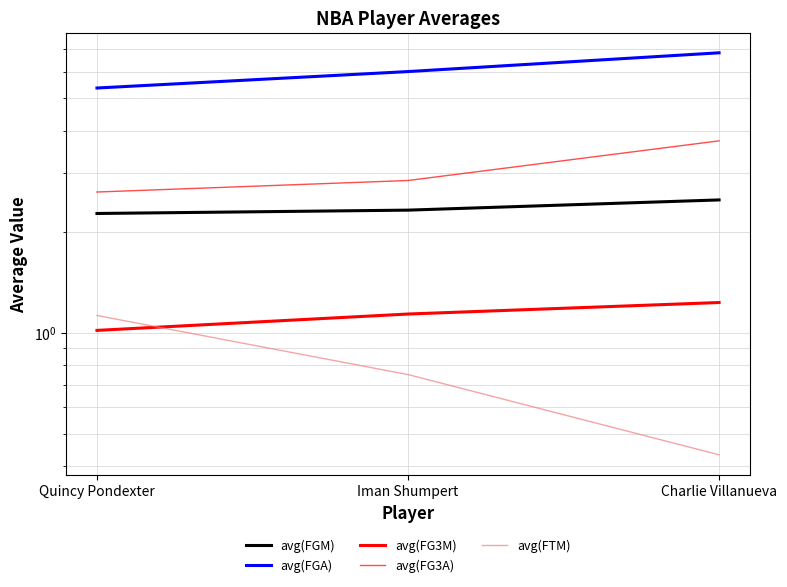

What is the total value across all series at Iman Shumpert?

13.0